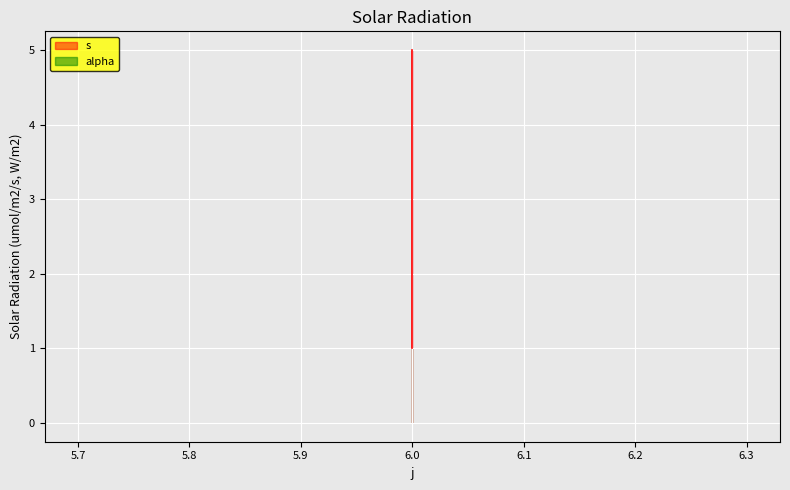

How many lines are shown in the chart?

1